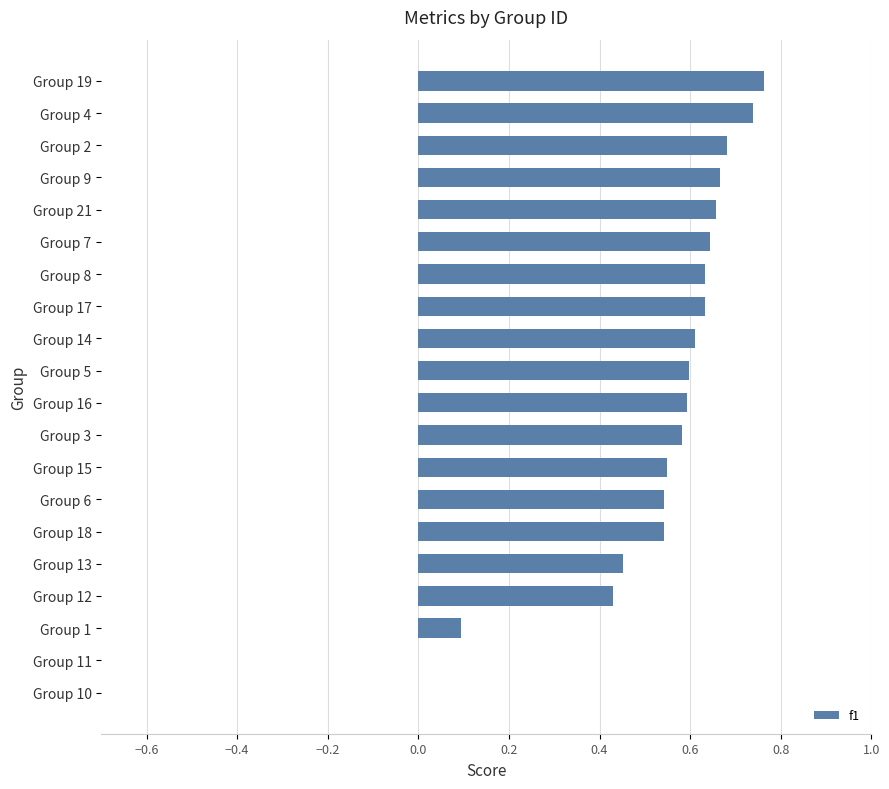

True or false: the data shows 0.6 at Group 8.

True